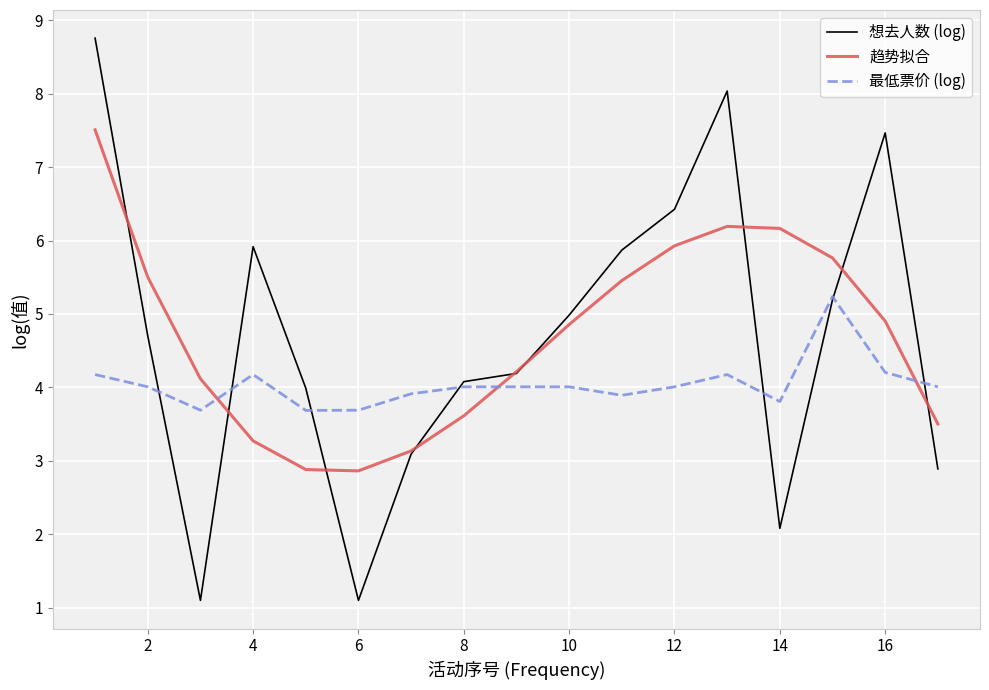

How many lines are shown in the chart?

3